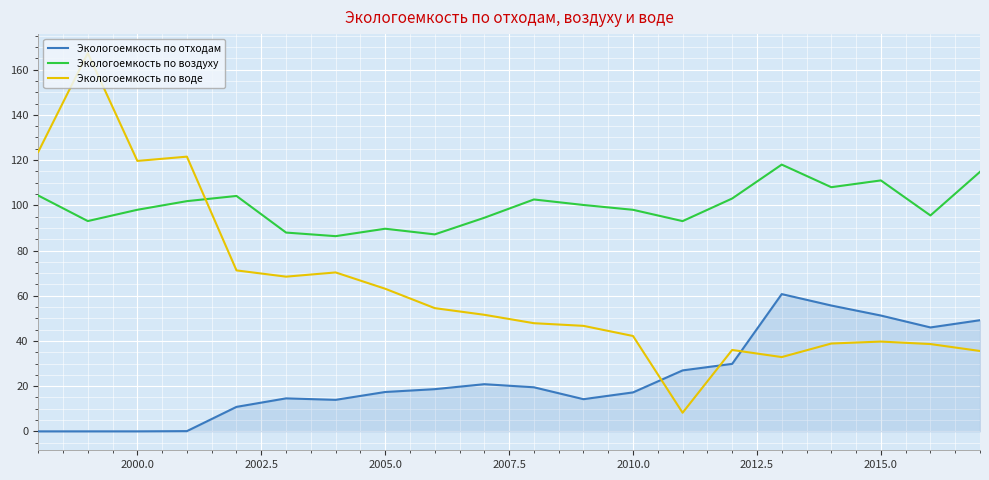

What is the difference between the maximum and minimum values in the Экологоемкость по отходам series?

60.7